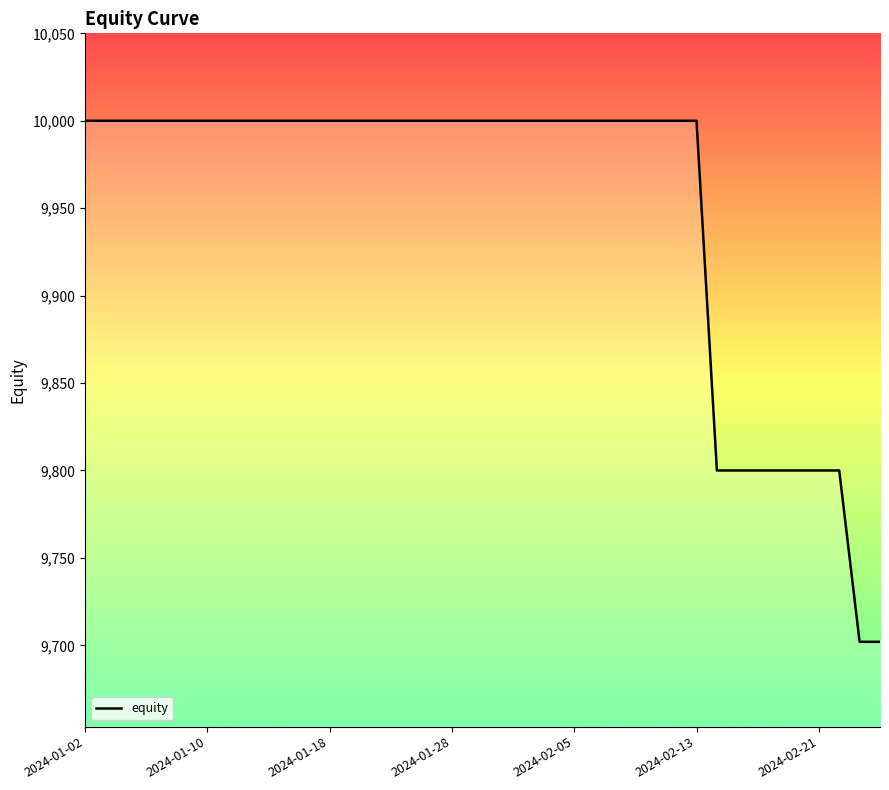

Reading right to left, list all the values displayed in this chart.

9702	9702	9800	9800	9800	9800	9800	9800	9800	10000	10000	10000	10000	10000	10000	10000	10000	10000	10000	10000	10000	10000	10000	10000	10000	10000	10000	10000	10000	10000	10000	10000	10000	10000	10000	10000	10000	10000	10000	10000